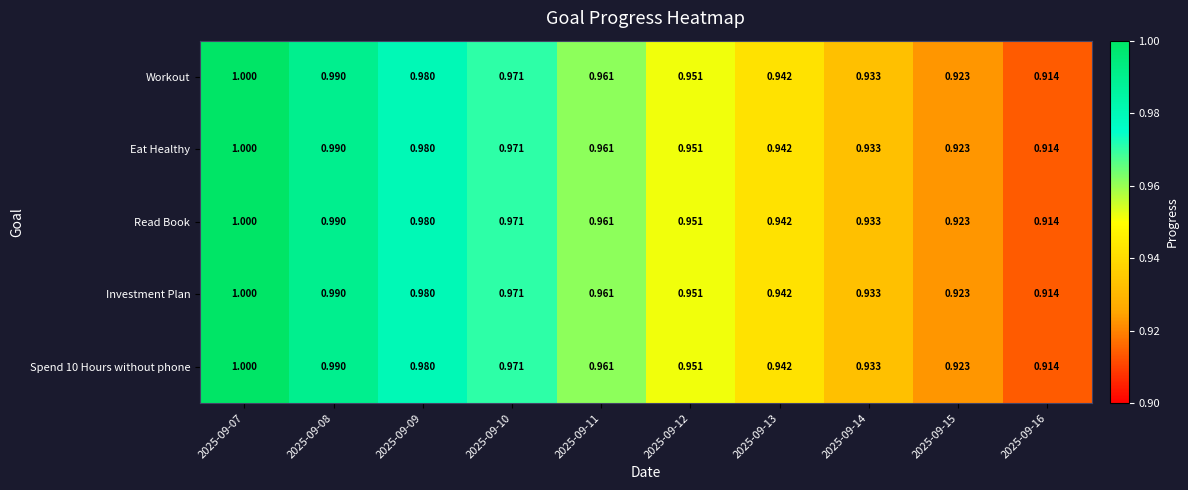

How many distinct data groups are displayed?

5